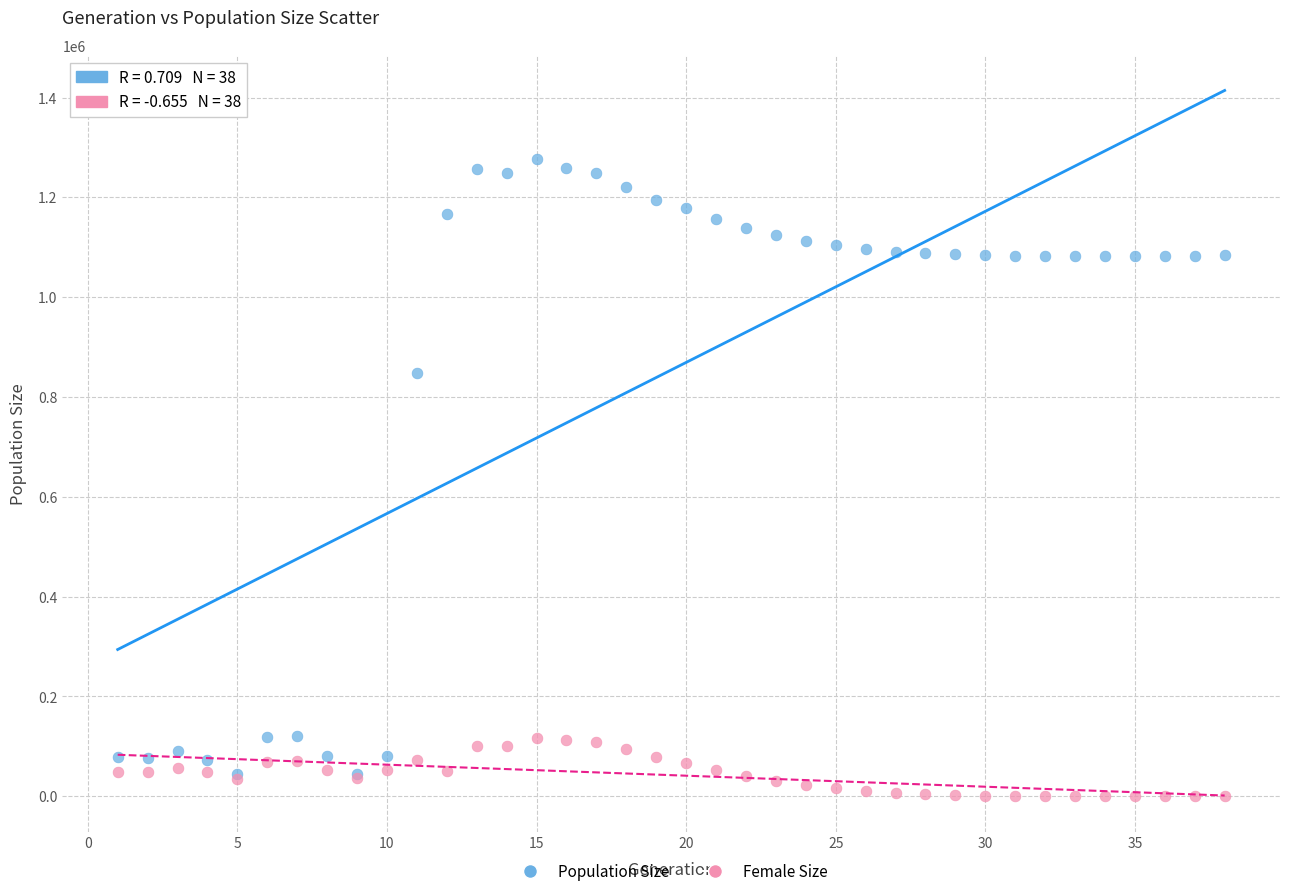

In the Population Size series, what Y value is closest to 660433?

847217